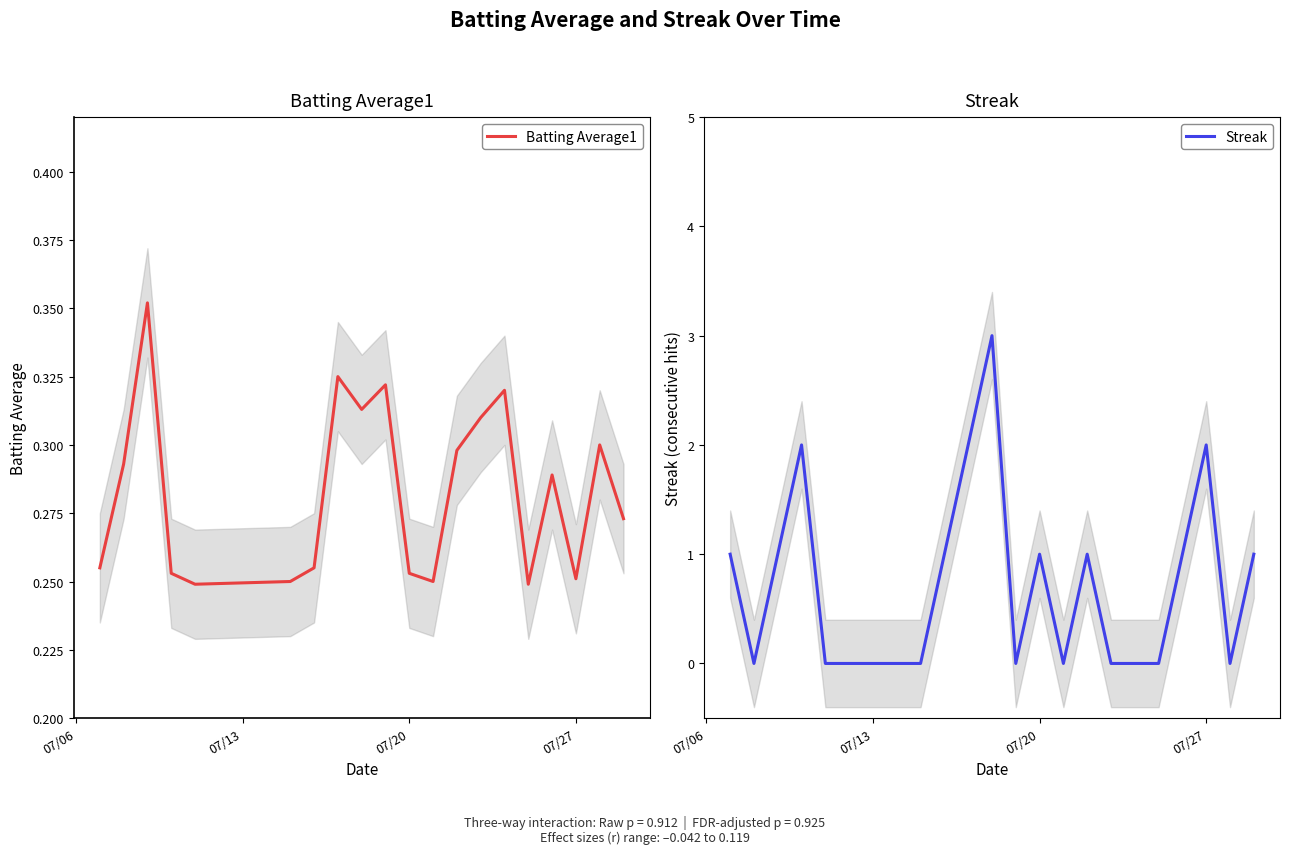

Read the Batting Average1 value at 07/20.

0.3